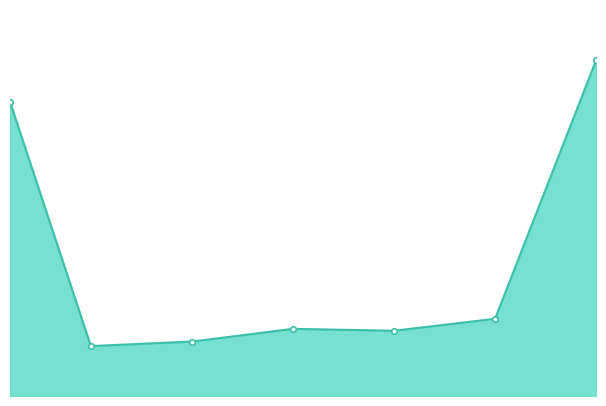

What is the maximum value shown in the chart?

16475.0